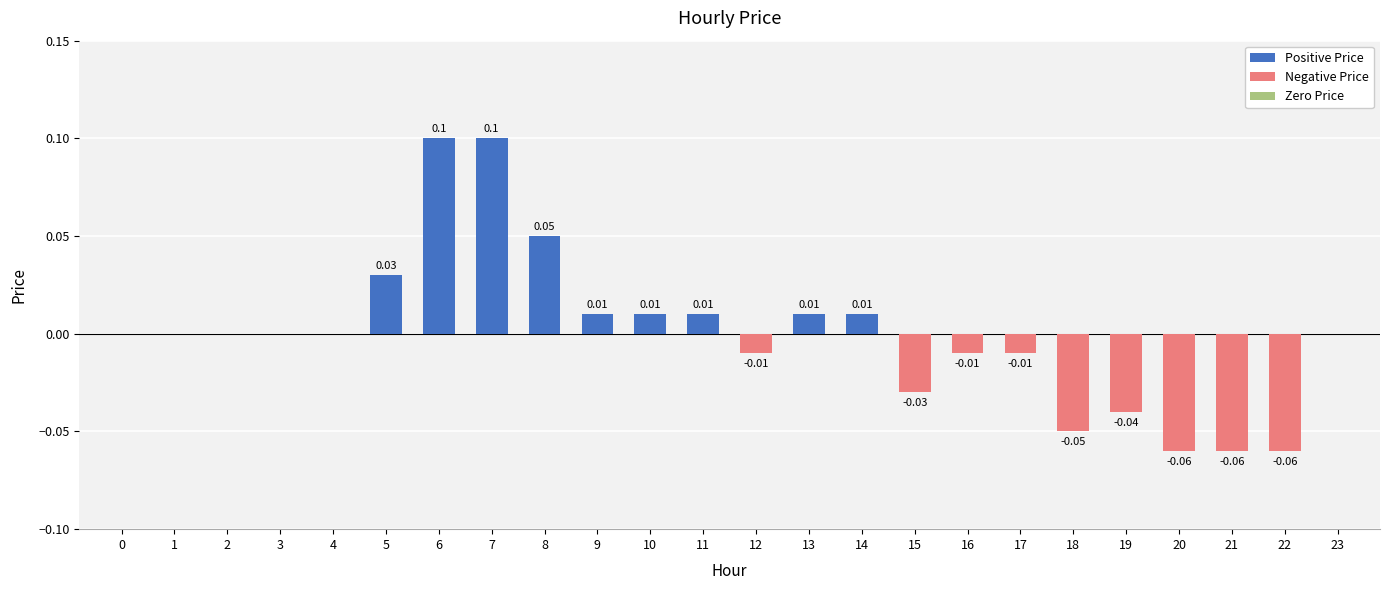

What is the difference between the second highest and minimum values in the Negative Price series?

0.1